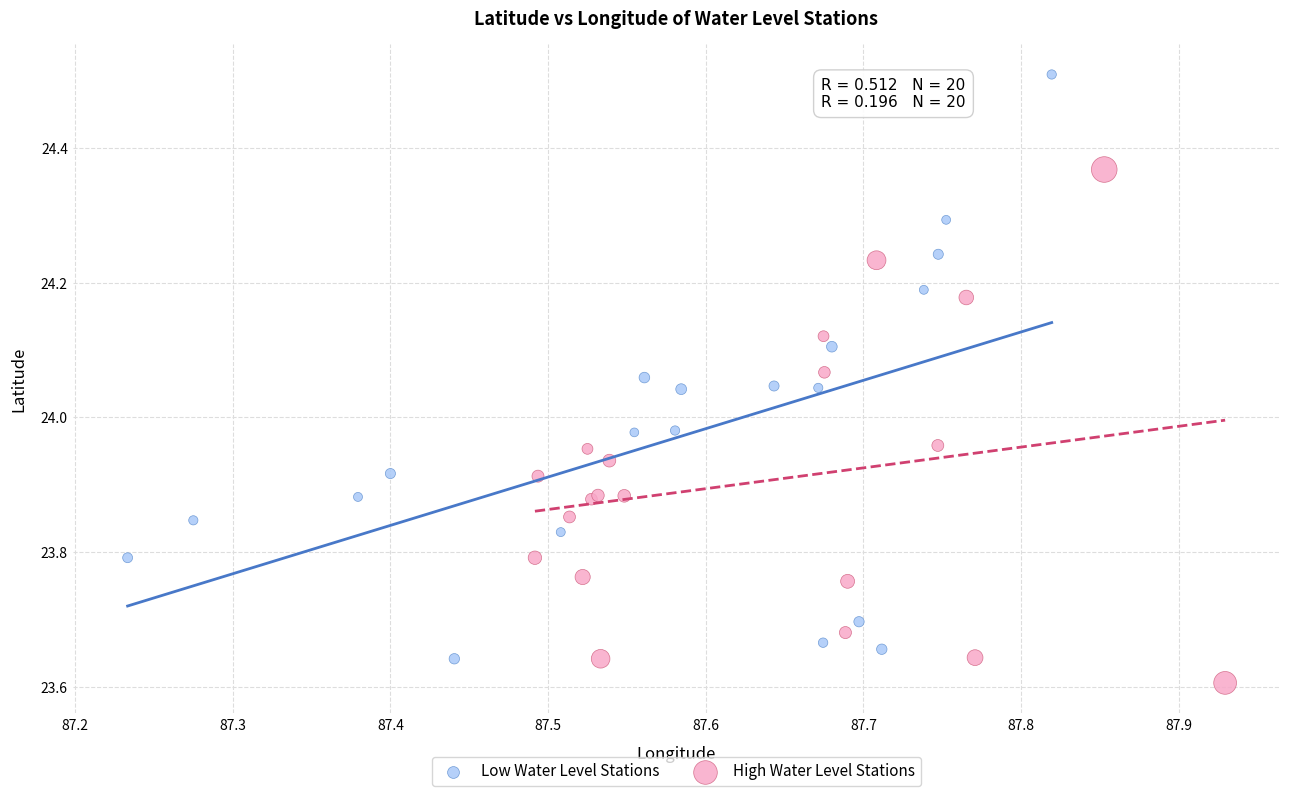

Which series reaches the maximum Y coordinate?

Low Water Level Stations